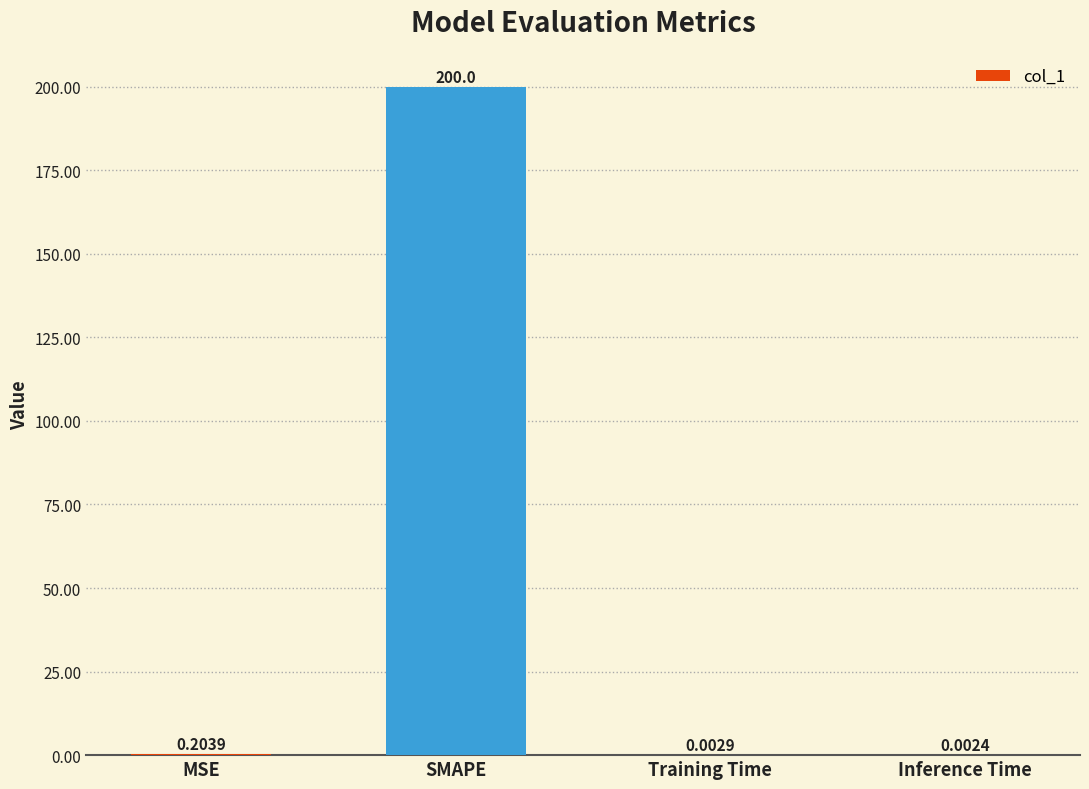

Where is the data nearest to the value 100?

MSE